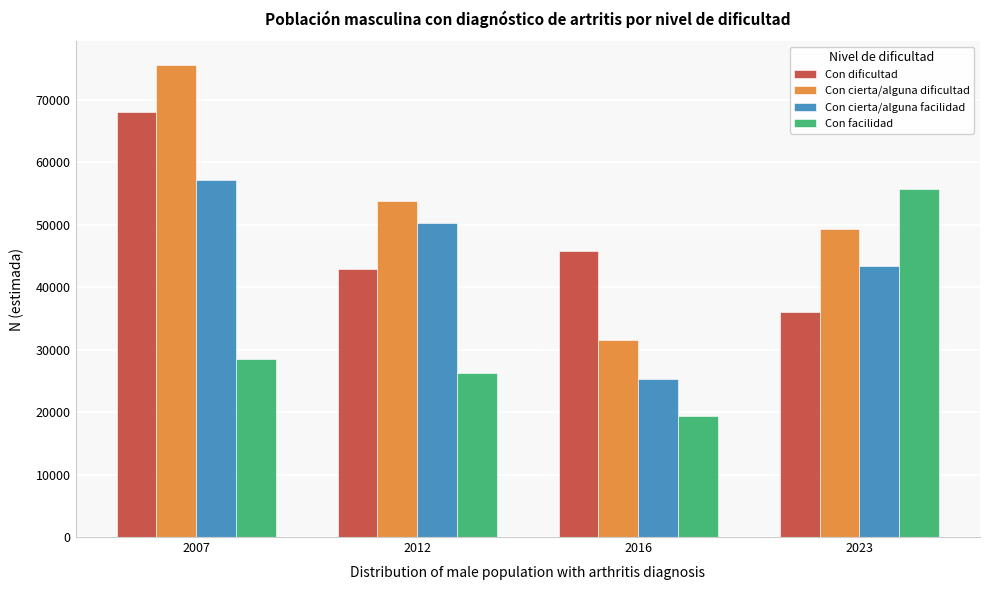

Reading right to left, extract all data points from this chart.

Con dificultad: 2023=36018	2016=45771	2012=42976	2007=68022
Con cierta/alguna dificultad: 2023=49305	2016=31513	2012=53753	2007=75630
Con cierta/alguna facilidad: 2023=43358	2016=25235	2012=50270	2007=57152
Con facilidad: 2023=55692	2016=19426	2012=26268	2007=28483